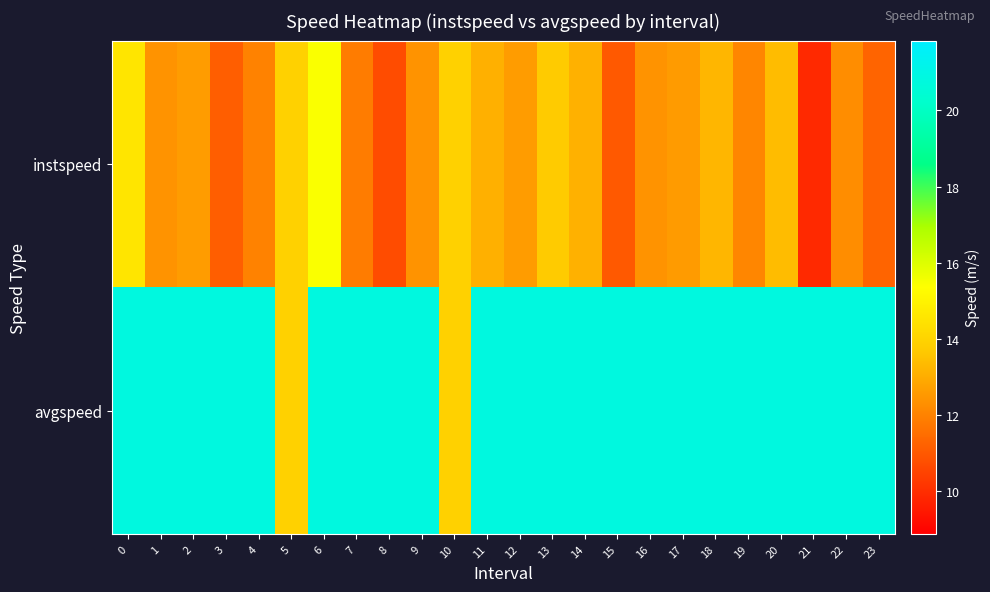

At how many categories does at least one series exceed 10?

24